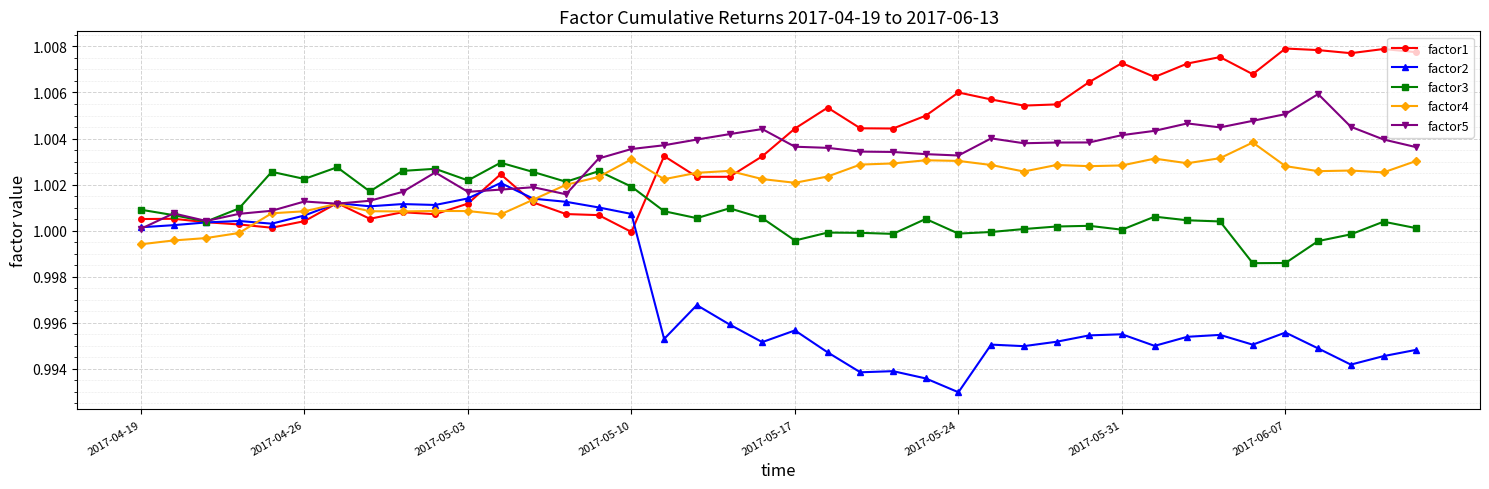

Rank the series by their maximum value, from highest to lowest.

factor1, factor5, factor4, factor3, factor2